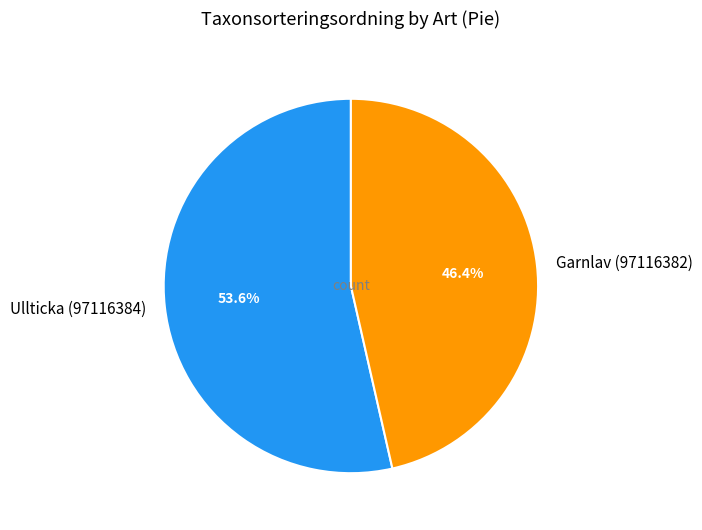

Does Ullticka (97116384) account for over 50% of the chart?

Yes